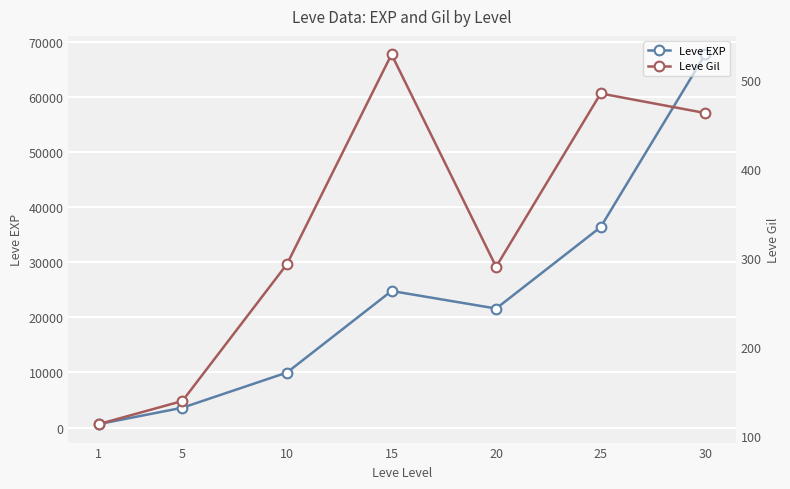

Between 10 and 30, which series saw the biggest shift?

Leve EXP